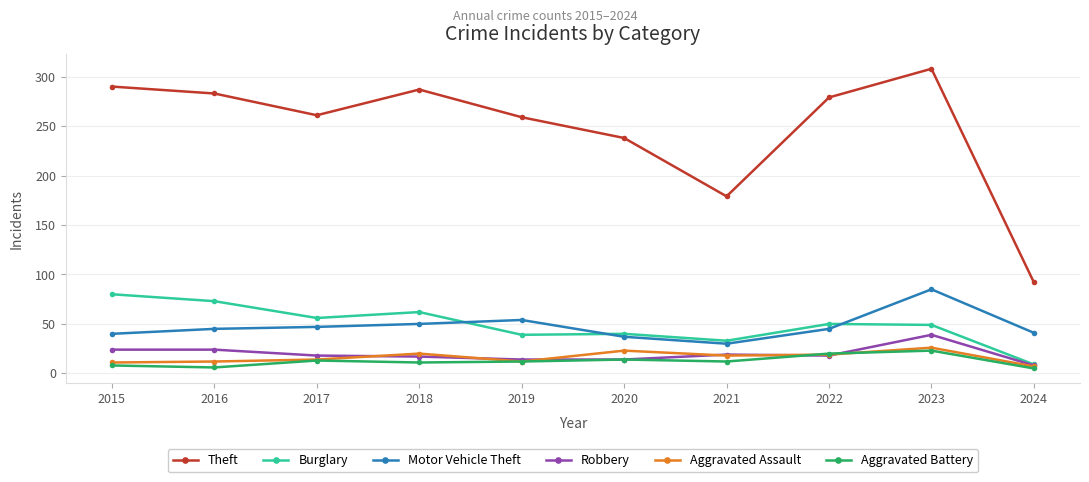

What is the value of the Burglary point at the 6th from the left?

40